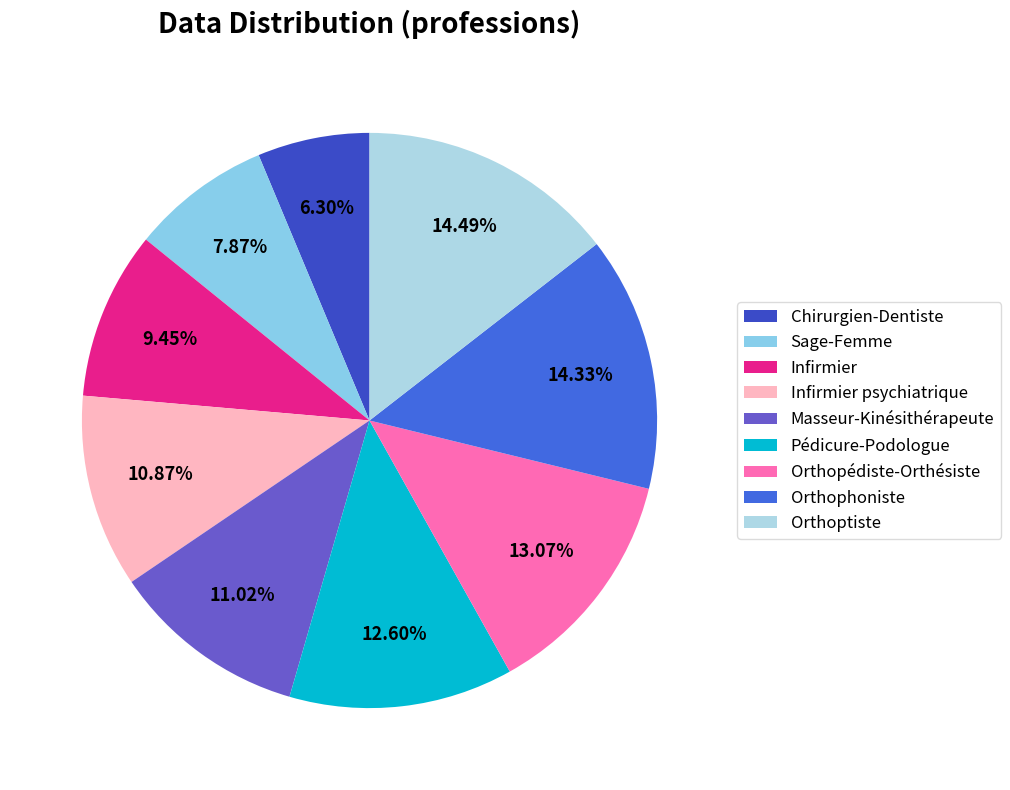

To the nearest percent, what is the difference between the largest and smallest slice percentages?

8%